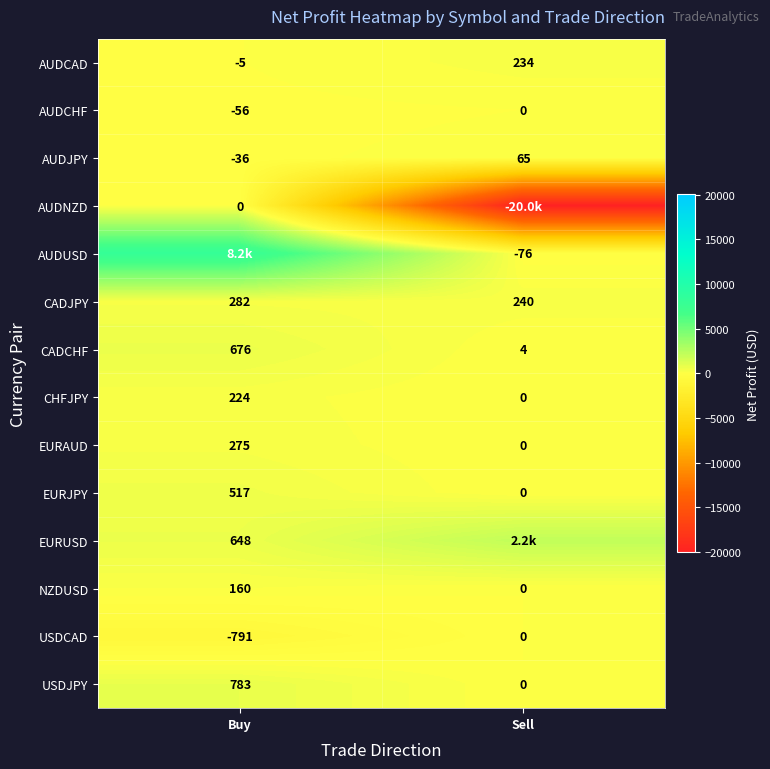

Count the number of data series in this chart.

14